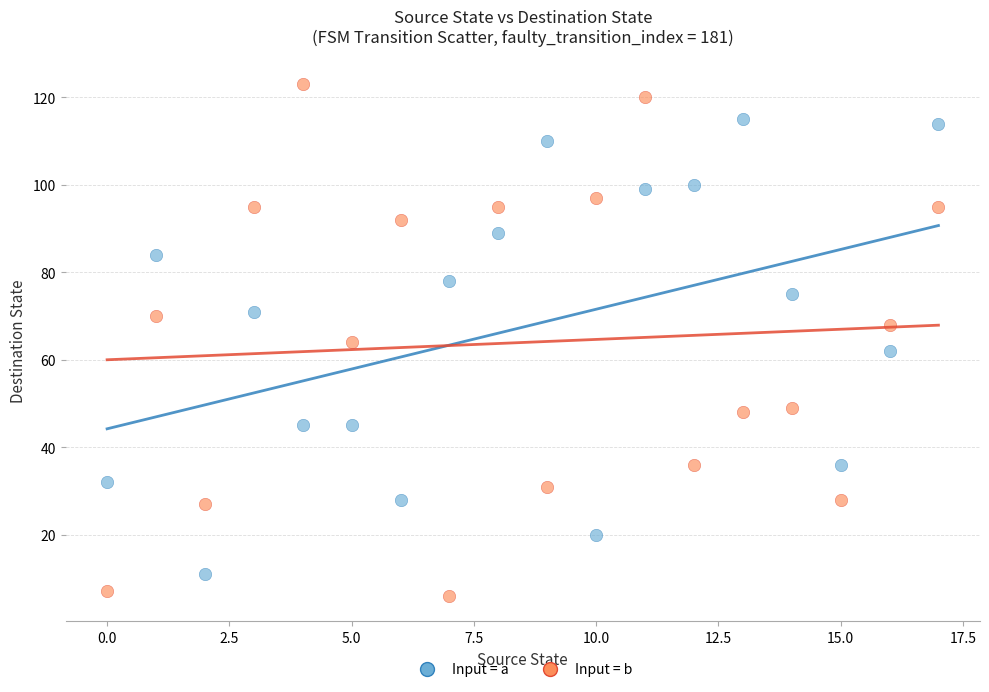

Across all data points, what is the range of Y values (max minus min)?

117